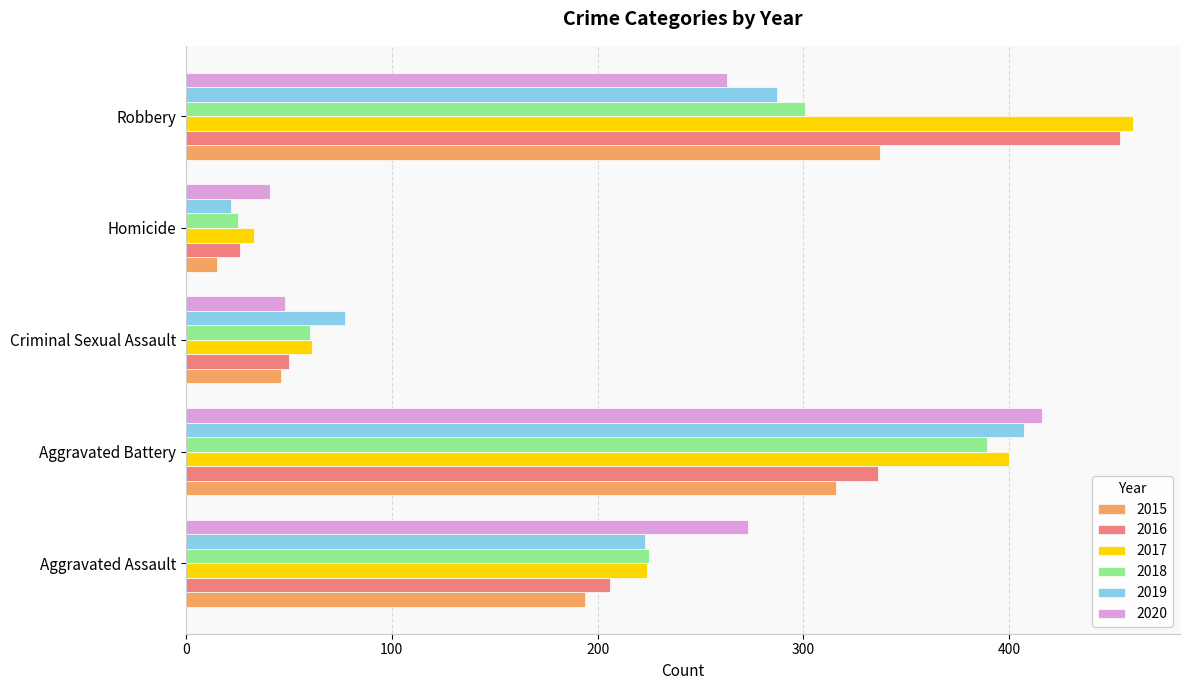

What is the lowest value of the 2019 series?

22